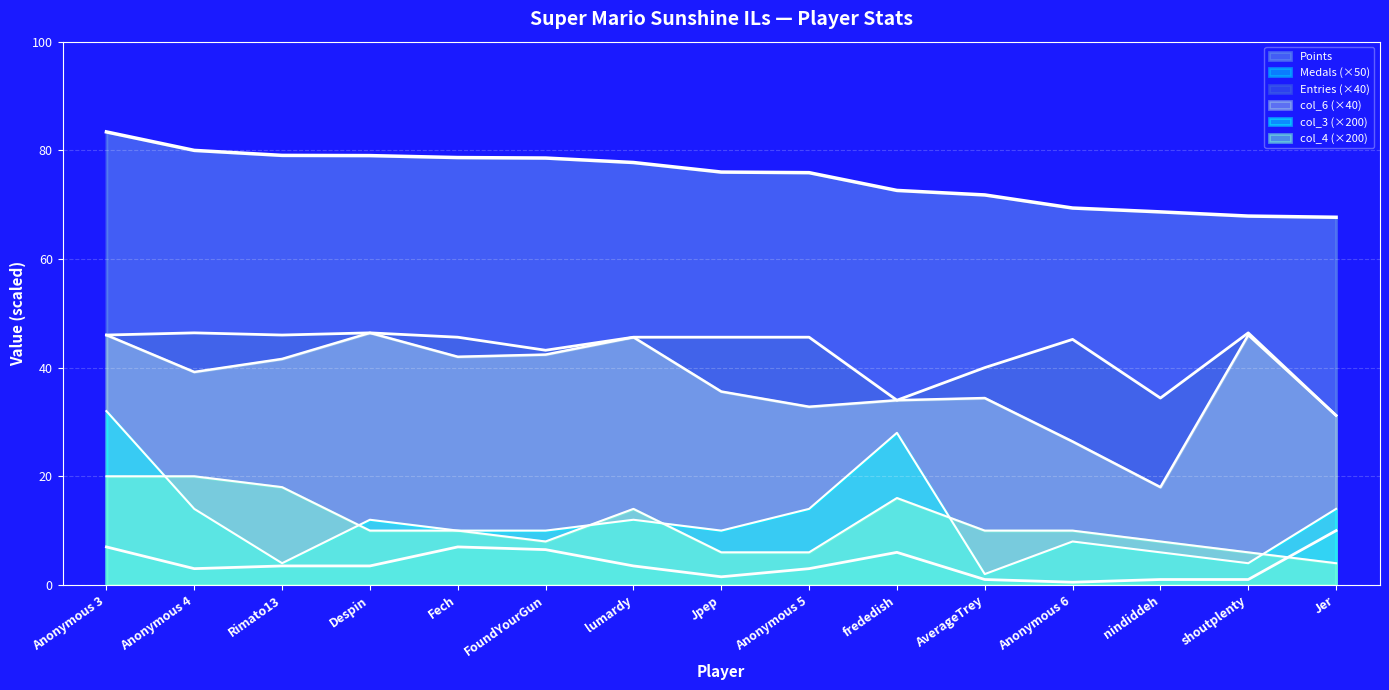

What is the maximum value shown in the chart?

83.4